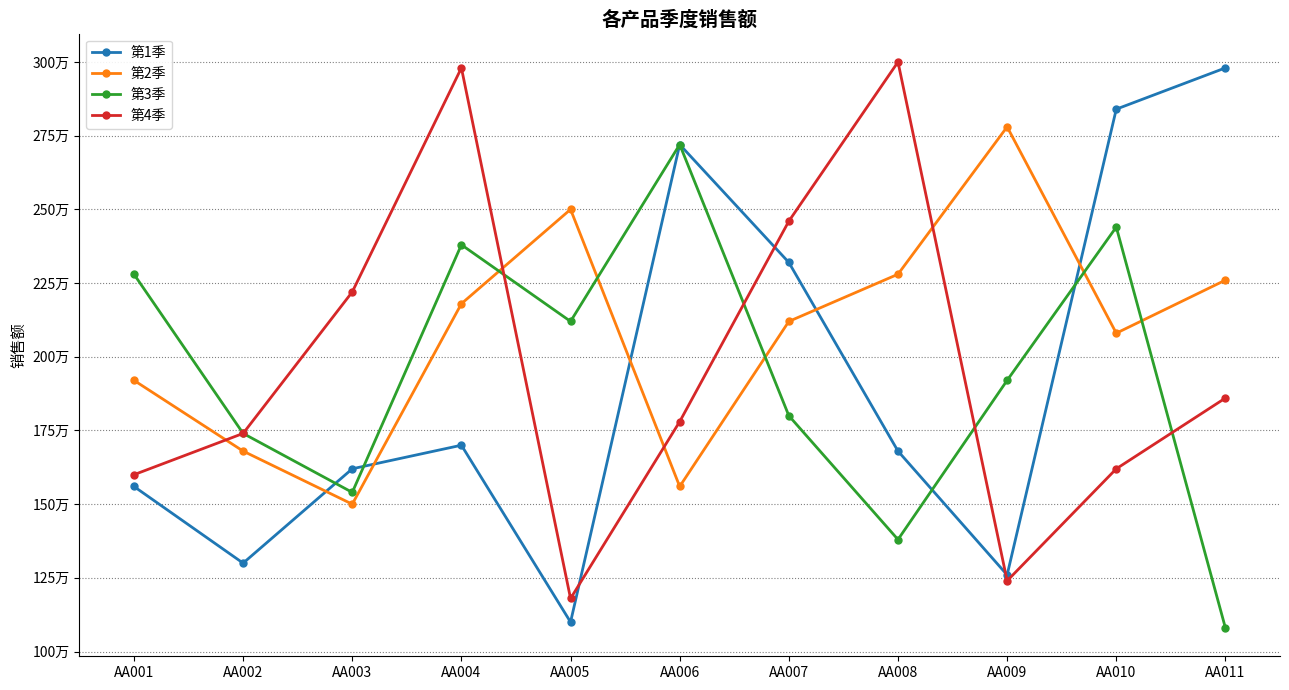

What are all the series names shown in the legend?

第1季, 第2季, 第3季, 第4季